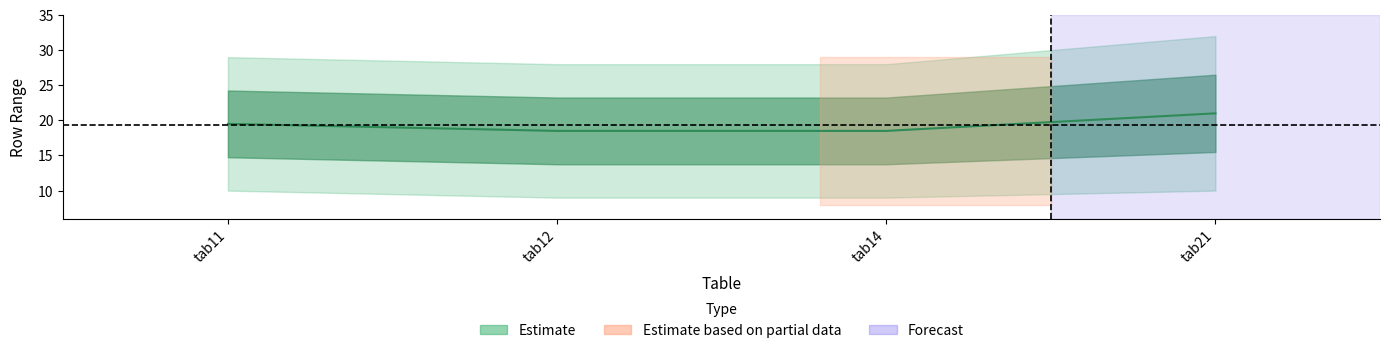

What is the sum of the values at tab12 and tab14?

37.0